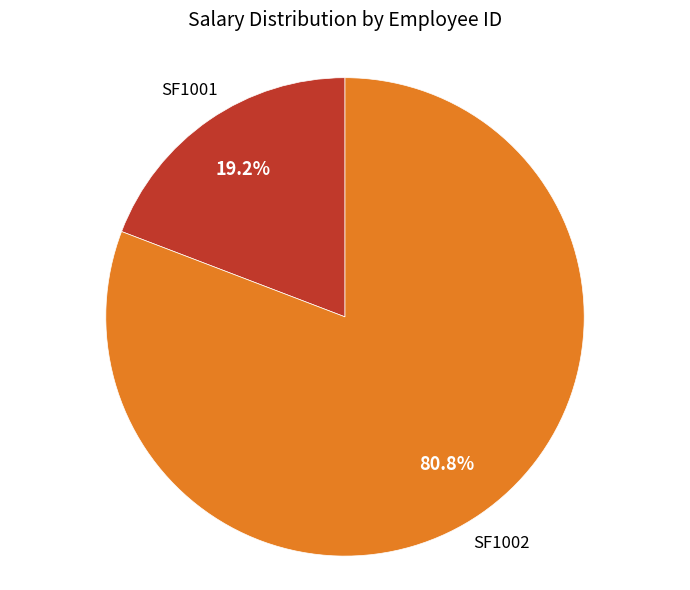

Is there any slice that represents more than half of the pie?

Yes